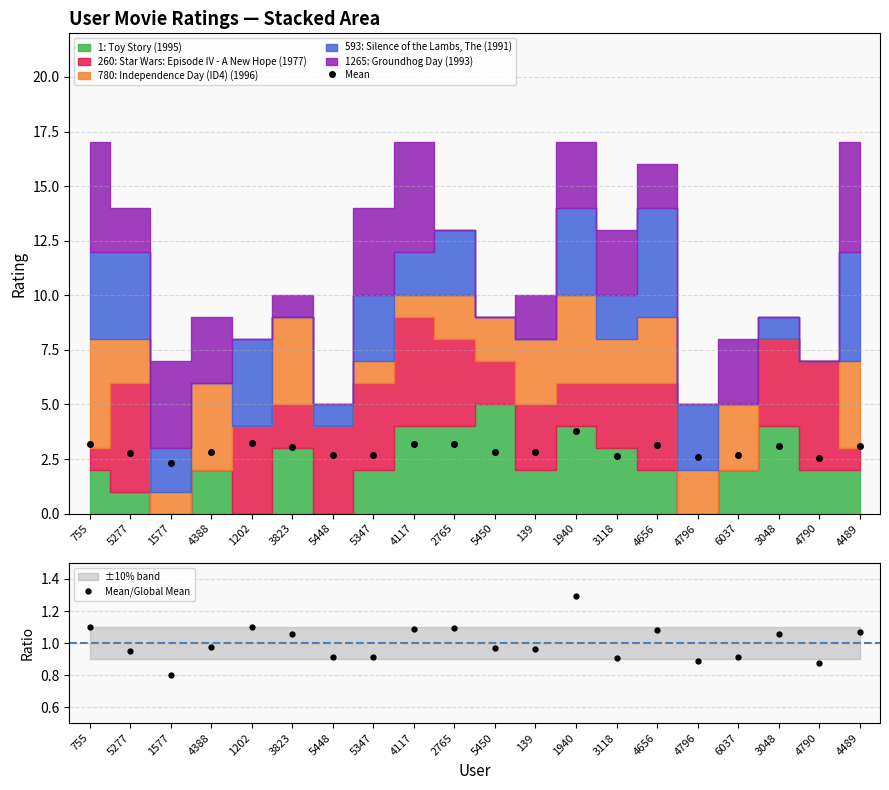

Reading left to right, extract all data points from this chart.

Mean: 3.2	2.8	2.3	2.8	3.2	3.1	2.7	2.7	3.2	3.2	2.8	2.8	3.8	2.6	3.2	2.6	2.7	3.1	2.5	3.1
Mean/Global Mean: 1.1	1.0	0.8	1.0	1.1	1.1	0.9	0.9	1.1	1.1	1.0	1.0	1.3	0.9	1.1	0.9	0.9	1.1	0.9	1.1